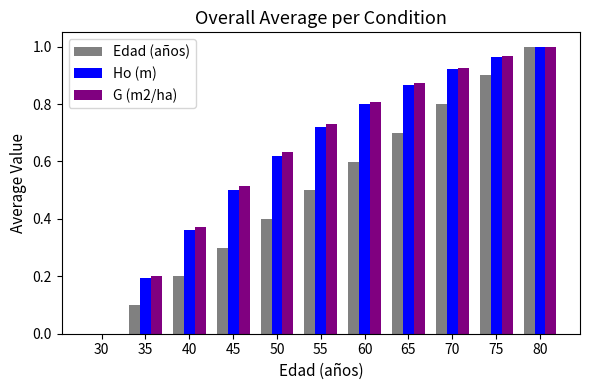

What is the sum of all Ho (m) values?

6.9